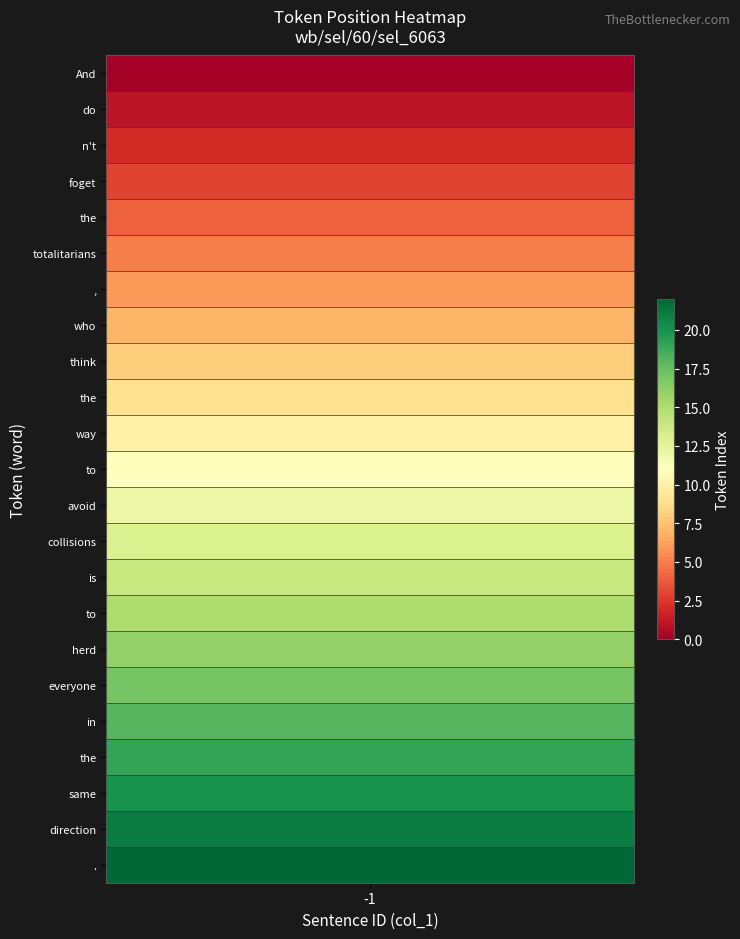

True or false: token_index has a value of 14 at is.

True